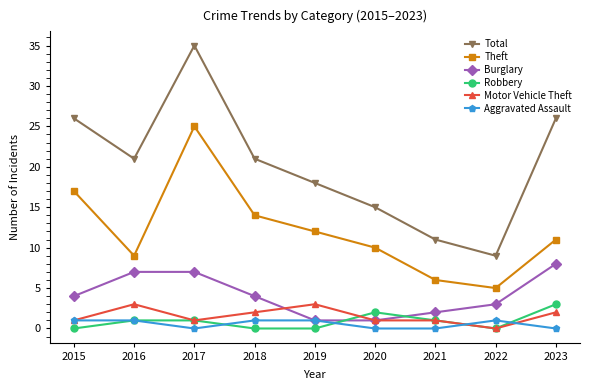

True or false: Motor Vehicle Theft and Robbery intersect in this chart.

True